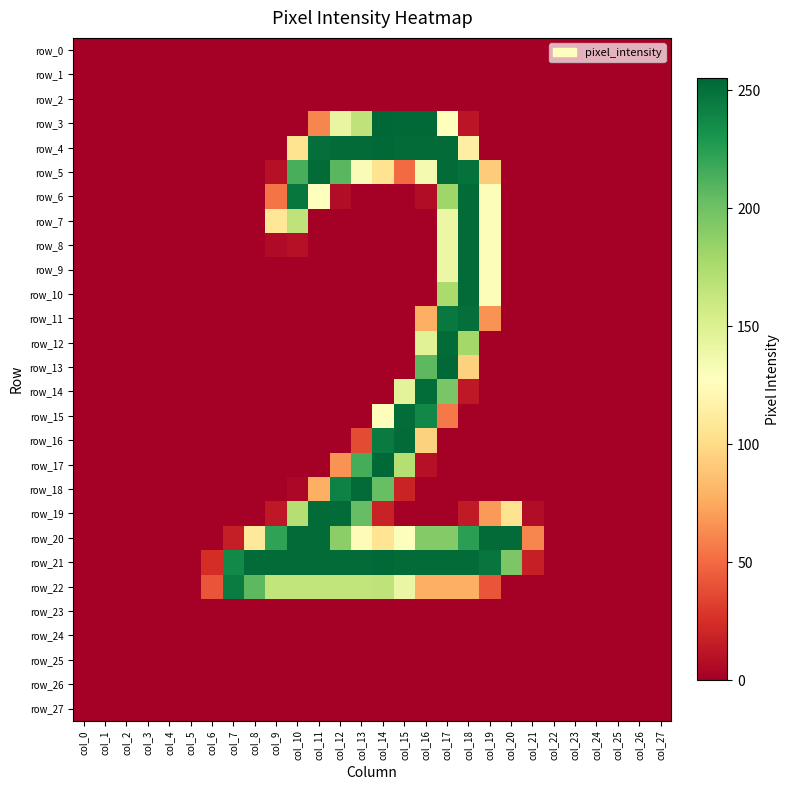

What is the difference between the maximum and minimum values in the row_6 series?

253